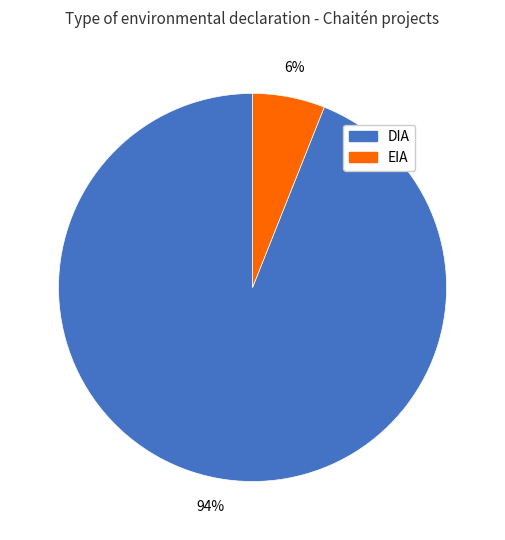

Rank the categories by value from lowest to highest.

EIA, DIA